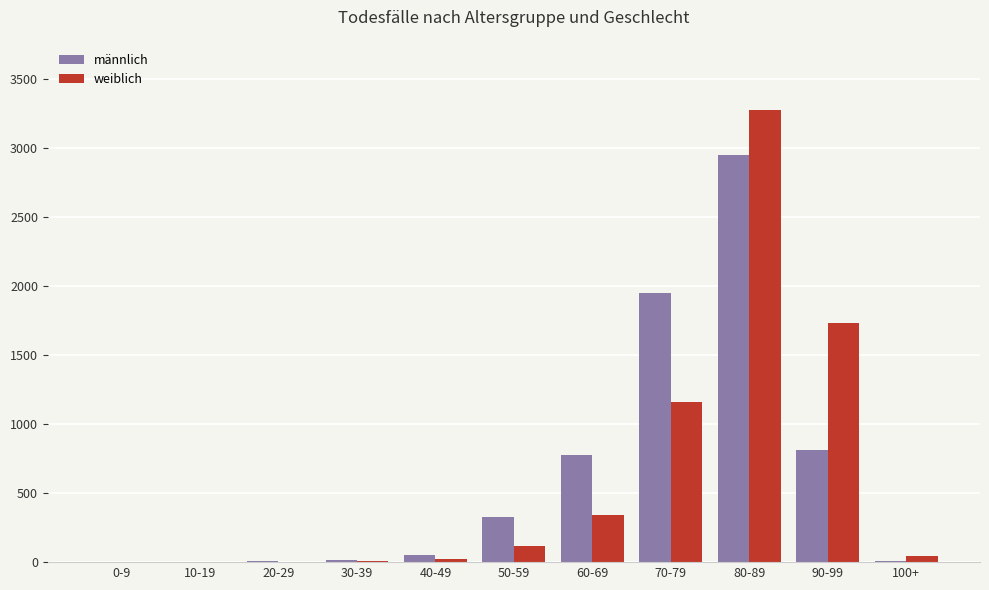

What is the difference between the männlich values at 50-59 and 10-19?

325